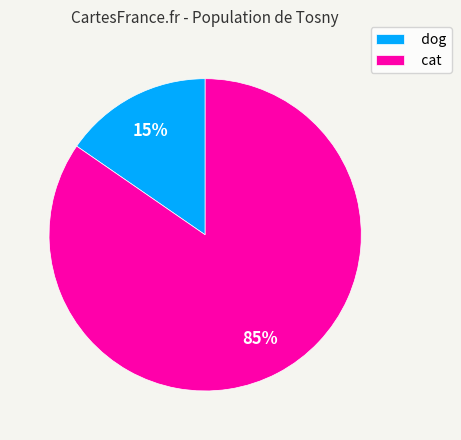

How many slices are in this pie chart?

2